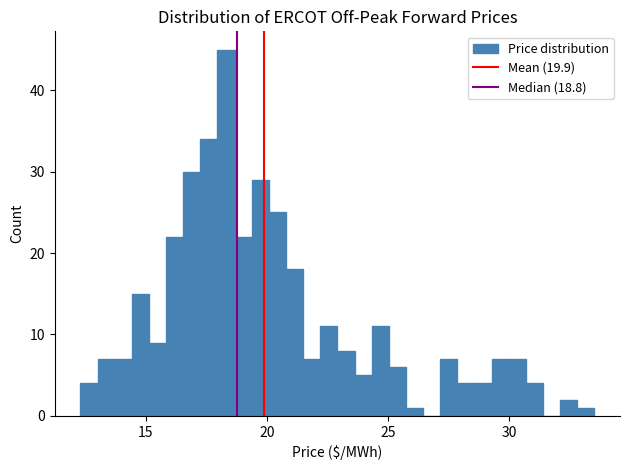

Around what value on the x-axis is the tallest bar? Give the approximate position of its centre, as read against the axis.

18.5